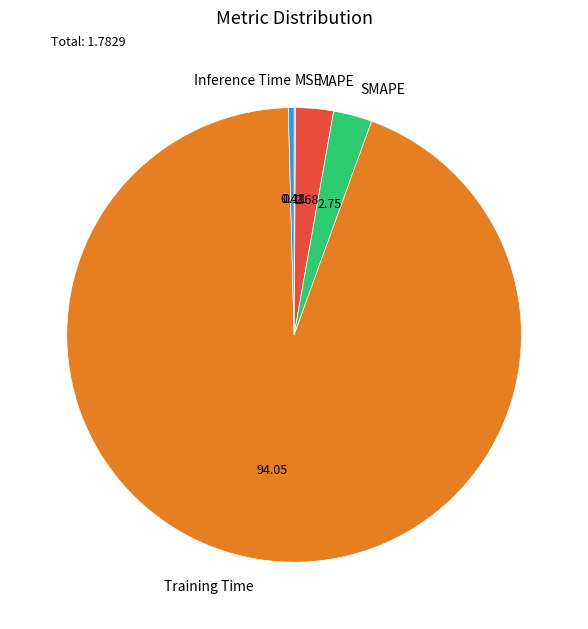

Which category has the biggest portion of the pie?

Training Time